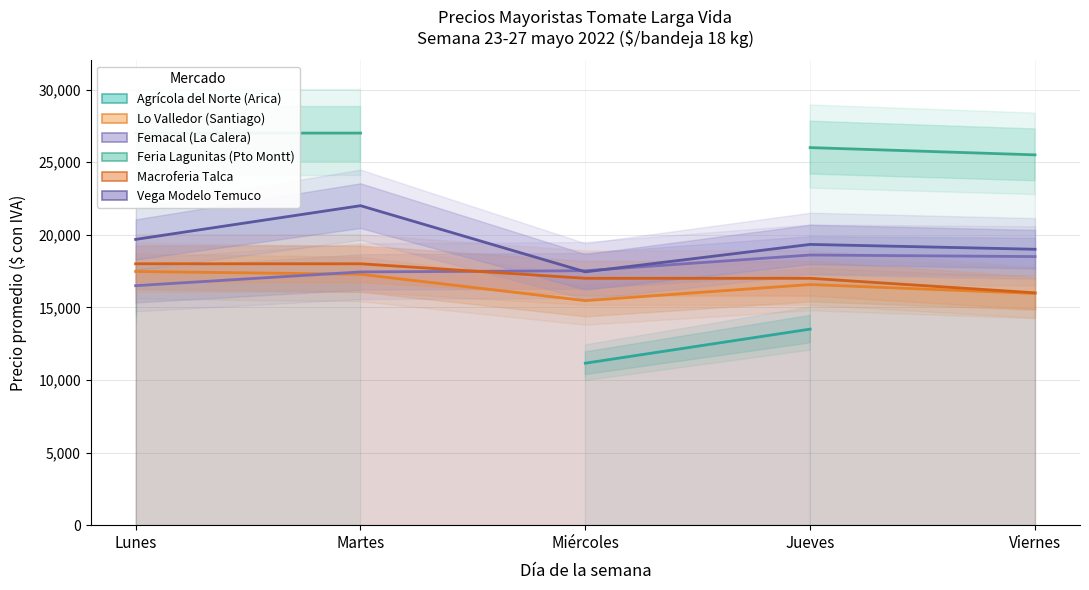

What is the difference between the maximum and minimum values in the Feria Lagunitas (Pto Montt) series?

1500.0